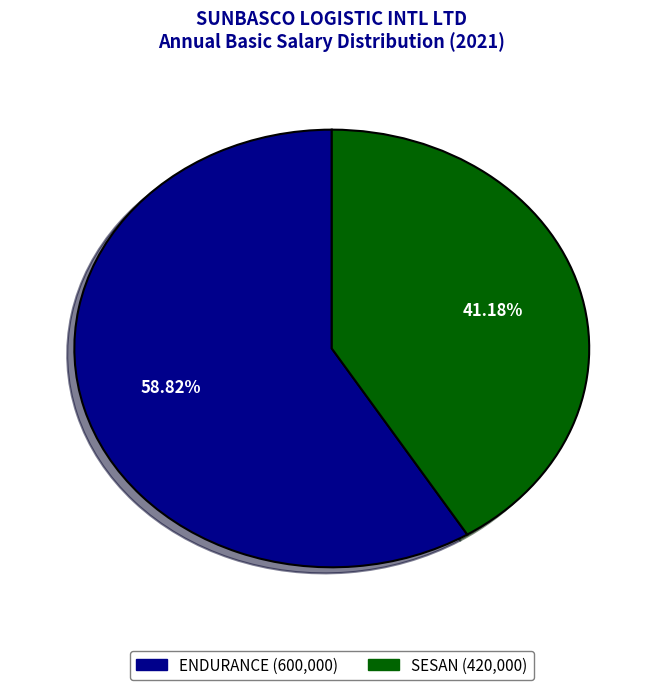

To the nearest percent, what is the average slice percentage?

50%